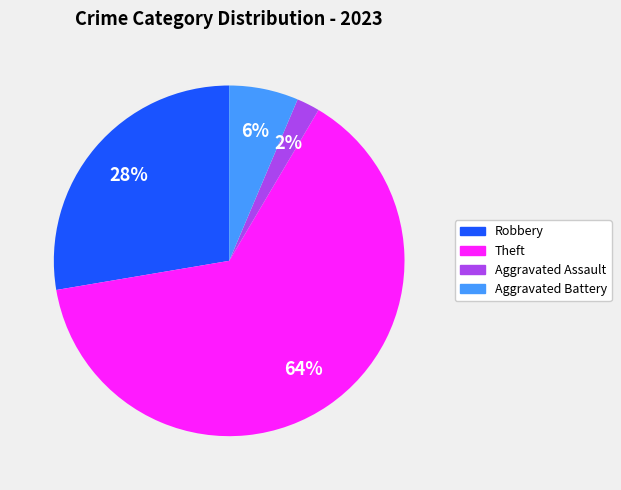

Is there any slice that represents more than half of the pie?

Yes